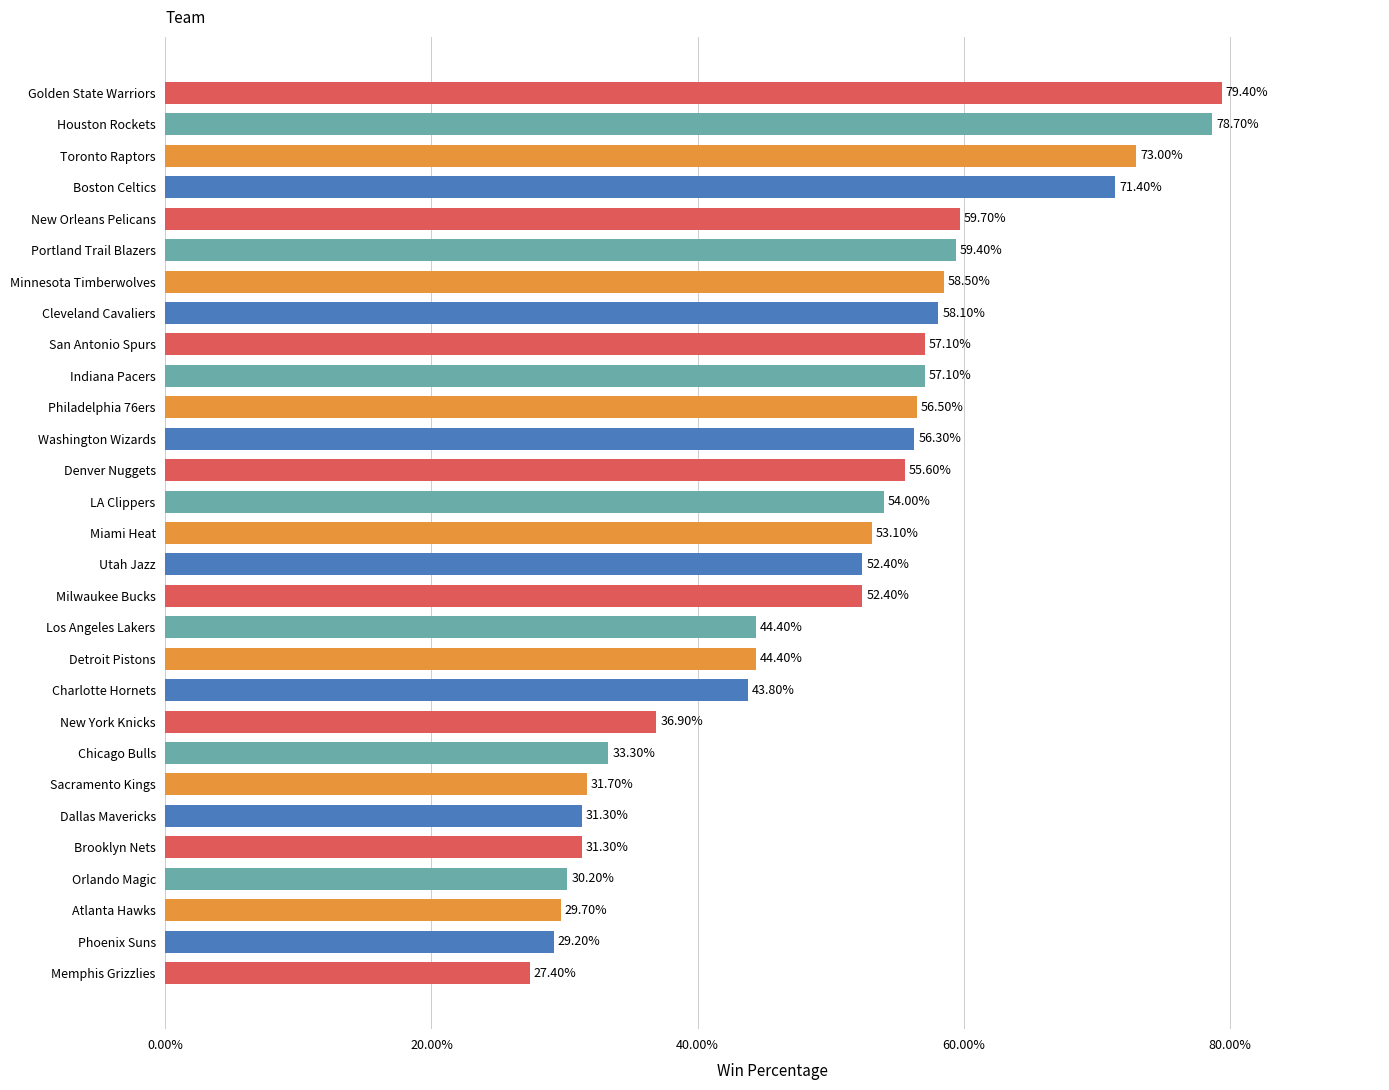

Are the bars grouped side by side (vs. stacked)?

No